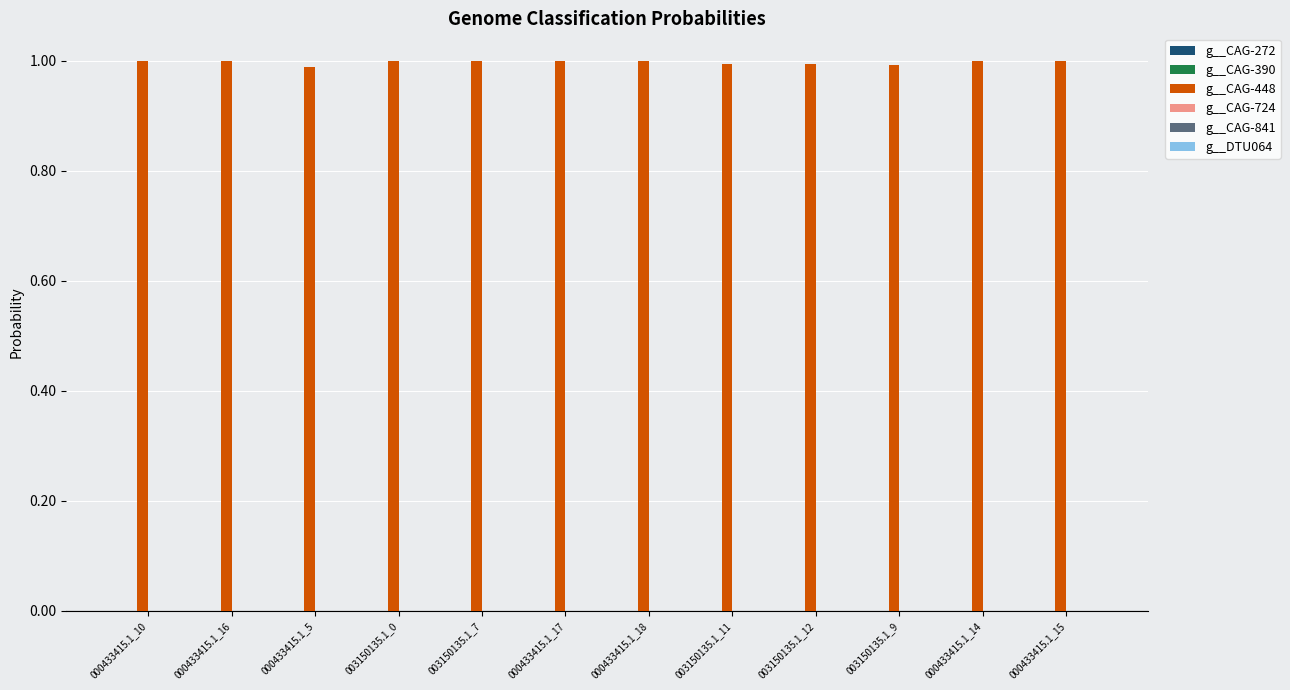

Which series has the largest total across all categories?

g__CAG-448